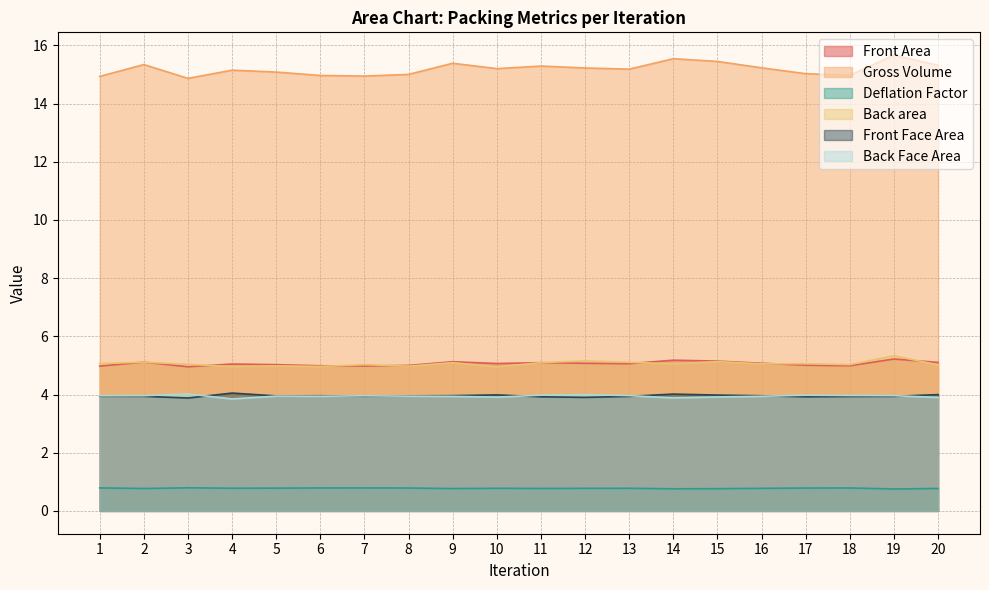

What are all the series names shown in the legend?

Front Area, Gross Volume, Deflation Factor, Back area, Front Face Area, Back Face Area